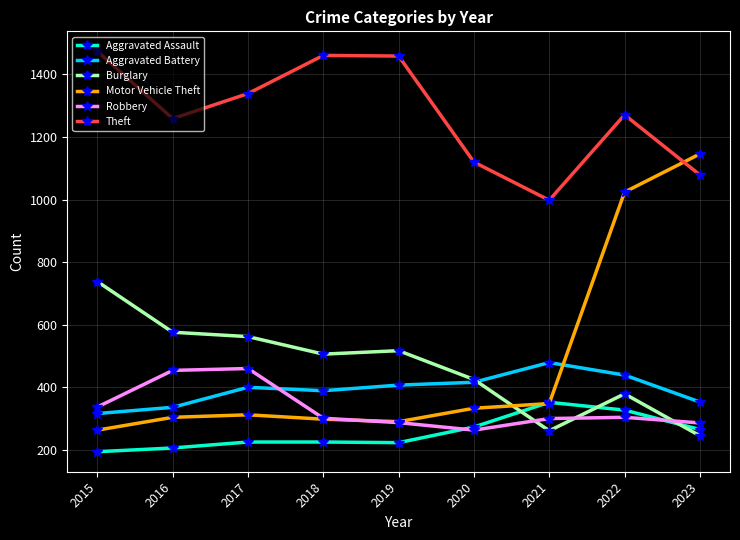

True or false: Aggravated Battery and Theft intersect in this chart.

False